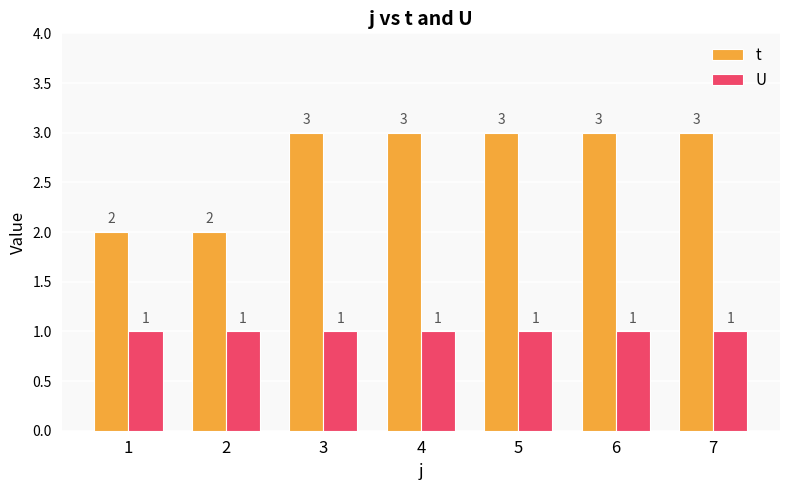

What is the difference between the t values at 1 and 4?

1